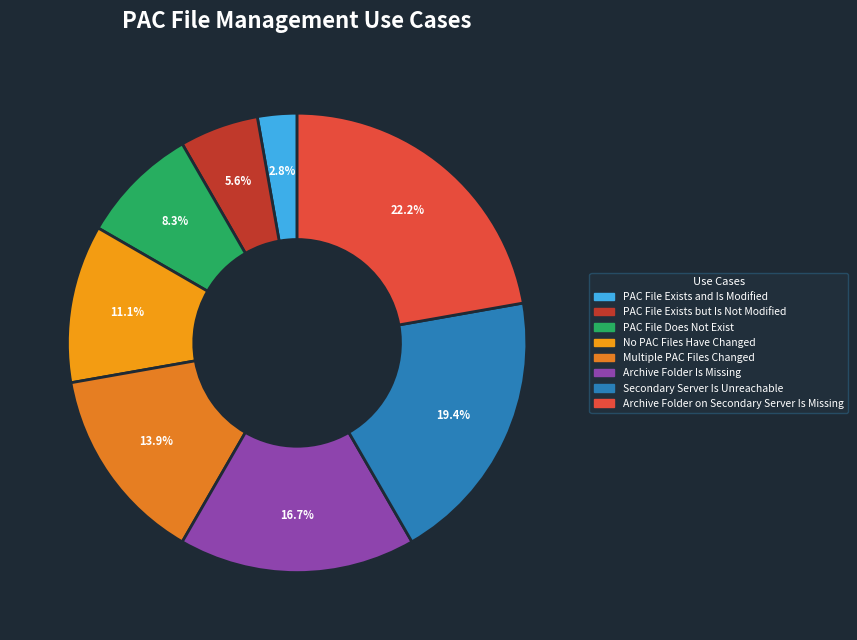

Does PAC File Exists and Is Modified account for over 50% of the chart?

No